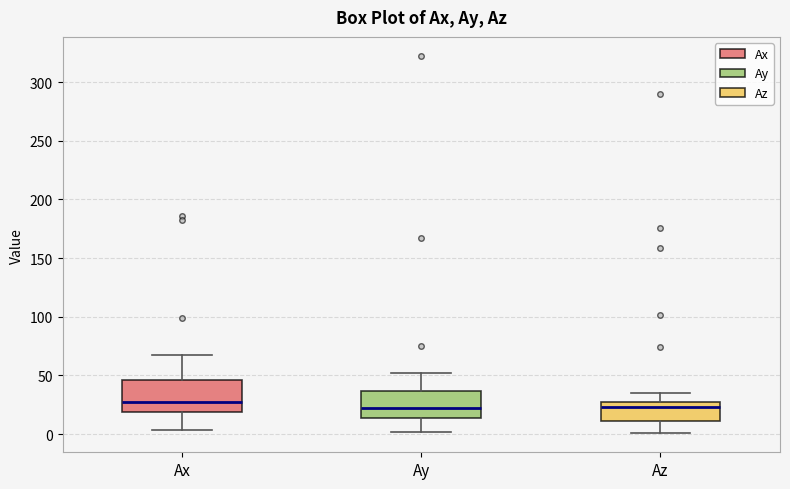

Reading left to right, transcribe this box plot: for each box, give where its median line is, the range the box spans, and where its two whiskers end, as read against the y-axis. The values are not printed on the chart, so give them approximately, as read against the axis.

Ax: median 25, box 20 to 45, whiskers 5 to 65
Ay: median 20, box 15 to 35, whiskers 0 to 55
Az: median 25 (just below the box's upper edge), box 10 to 25, whiskers 0 to 35